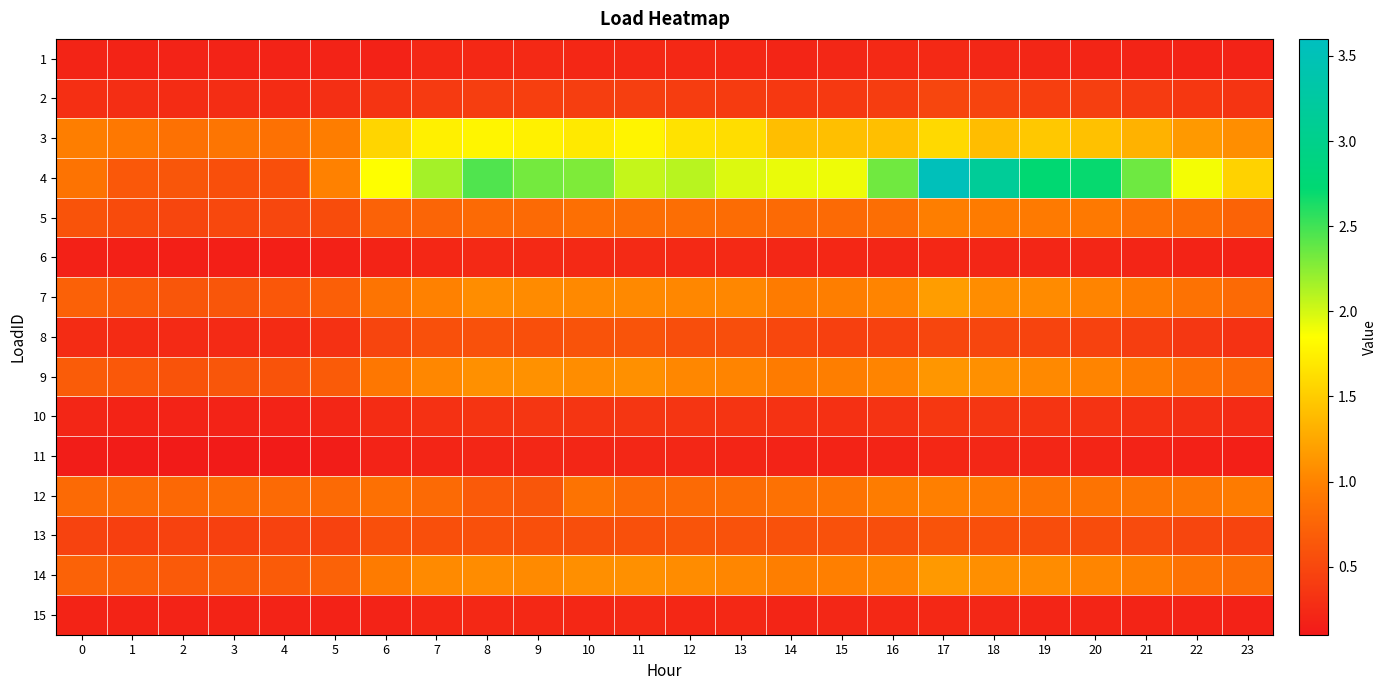

Which series has the largest total across all categories?

4